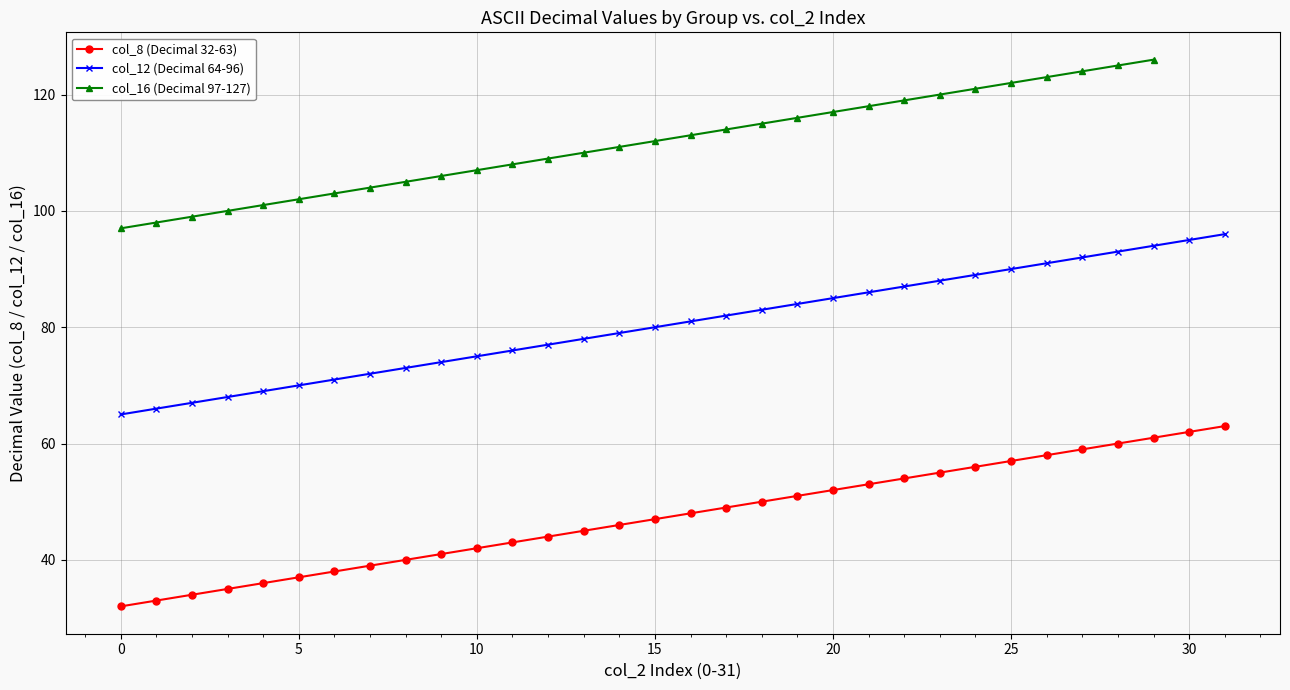

True or false: there are more than 0 points higher than both neighbors.

False